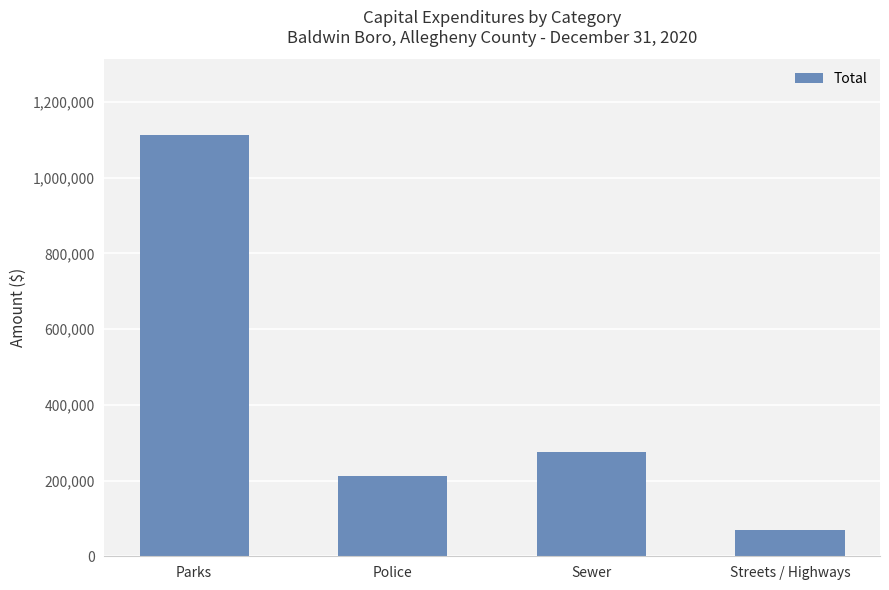

At which label does the data first exceed 275319?

Parks